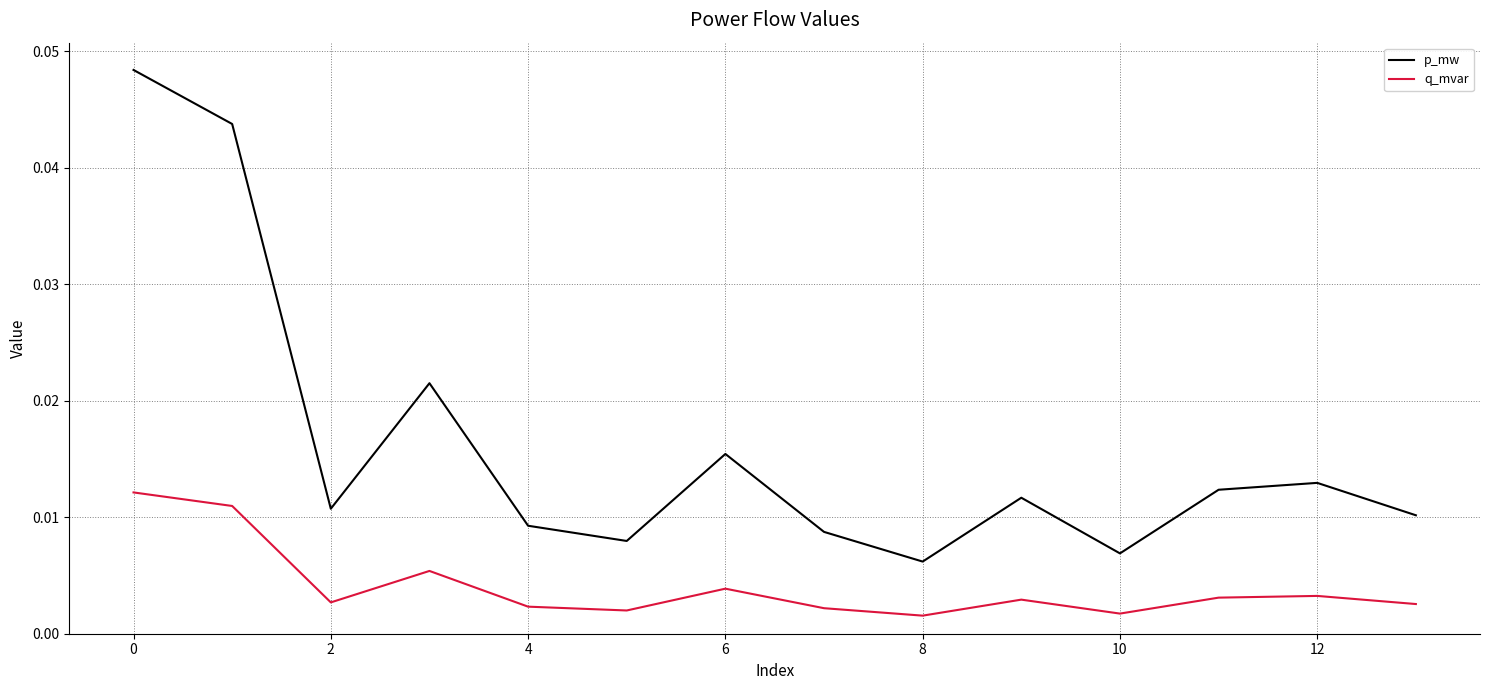

List the series in order of their peak value, lowest first.

q_mvar, p_mw